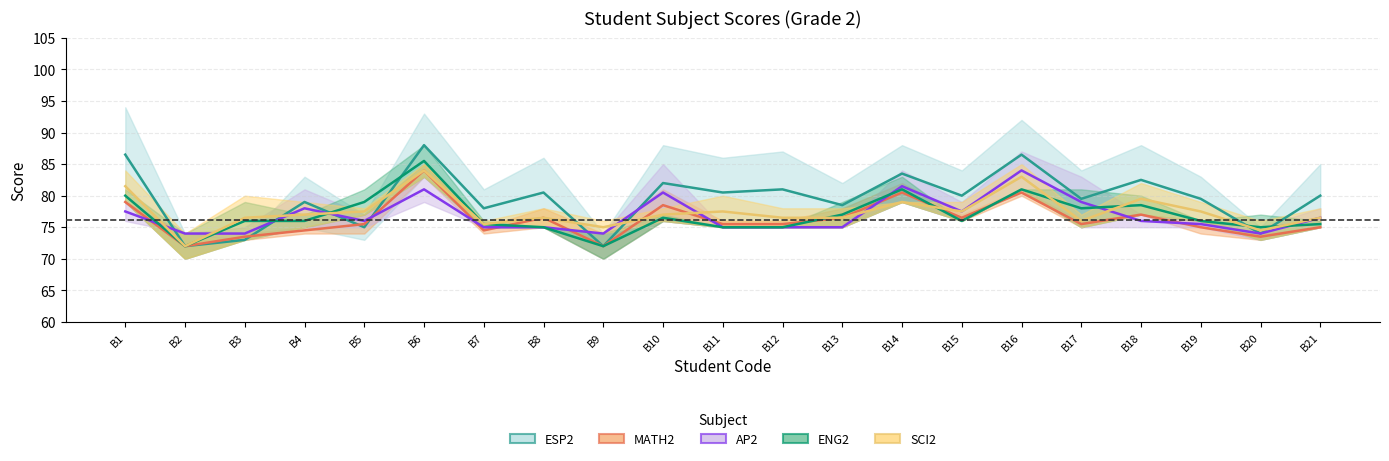

What is the lowest value of the ENG2 series?

70